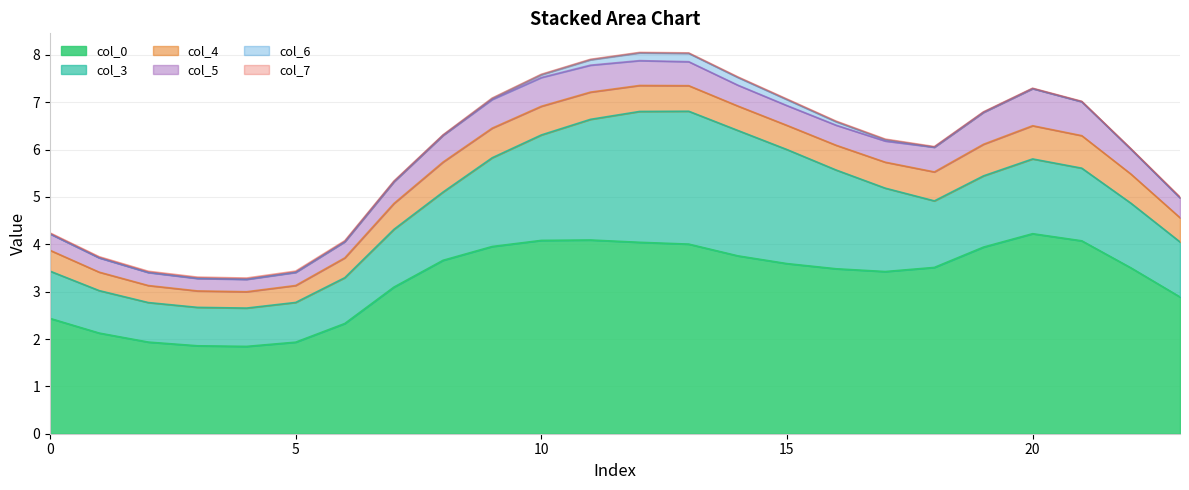

Is it true that col_0 equals 2.7 at 4?

False